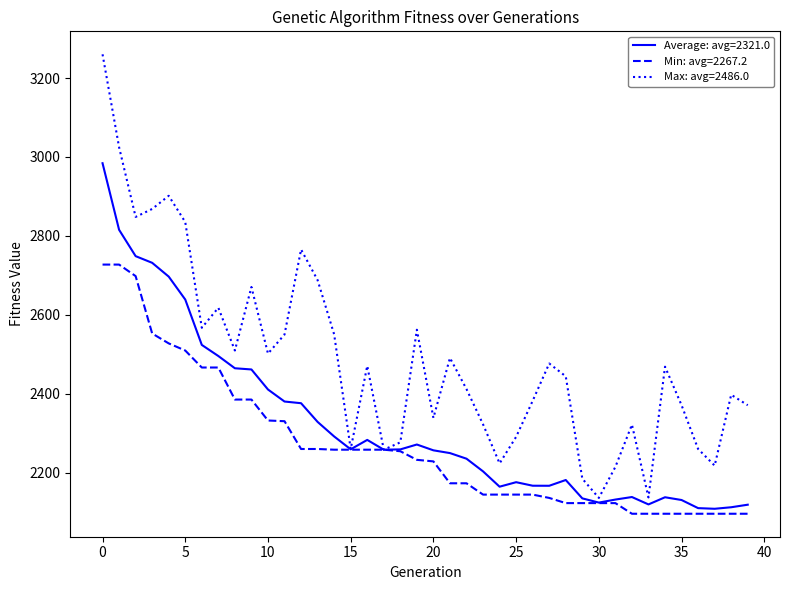

List the series in order of their overall mean, lowest first.

Min: avg=2267.2, Average: avg=2321.0, Max: avg=2486.0